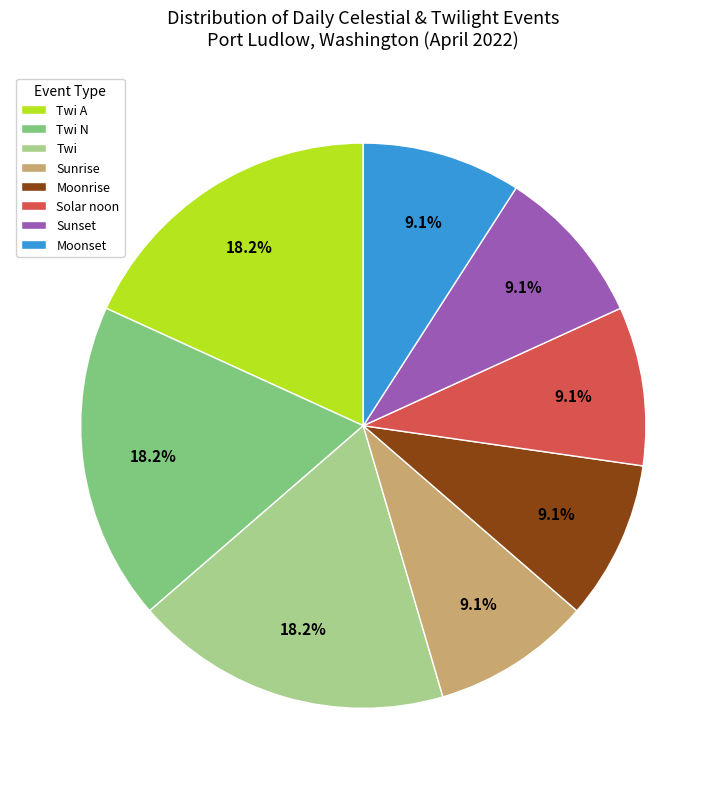

To the nearest percent, what portion does Twi N represent?

18%